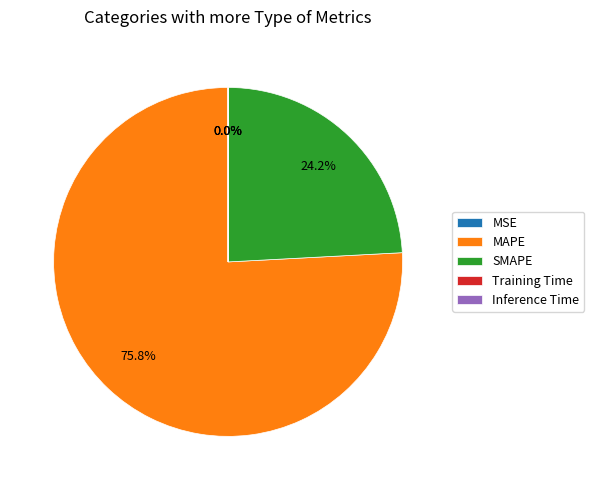

To the nearest percent, what is the difference between the largest and smallest slice percentages?

76%